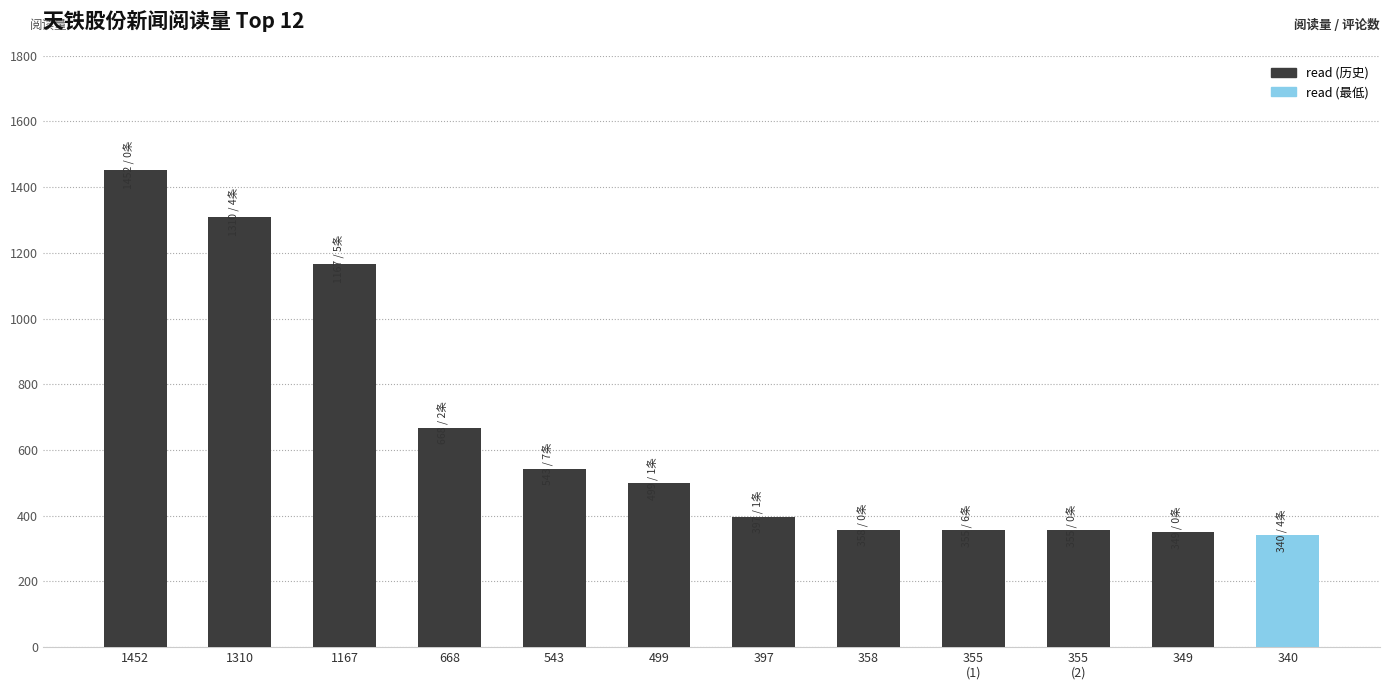

How many distinct data groups are displayed?

1